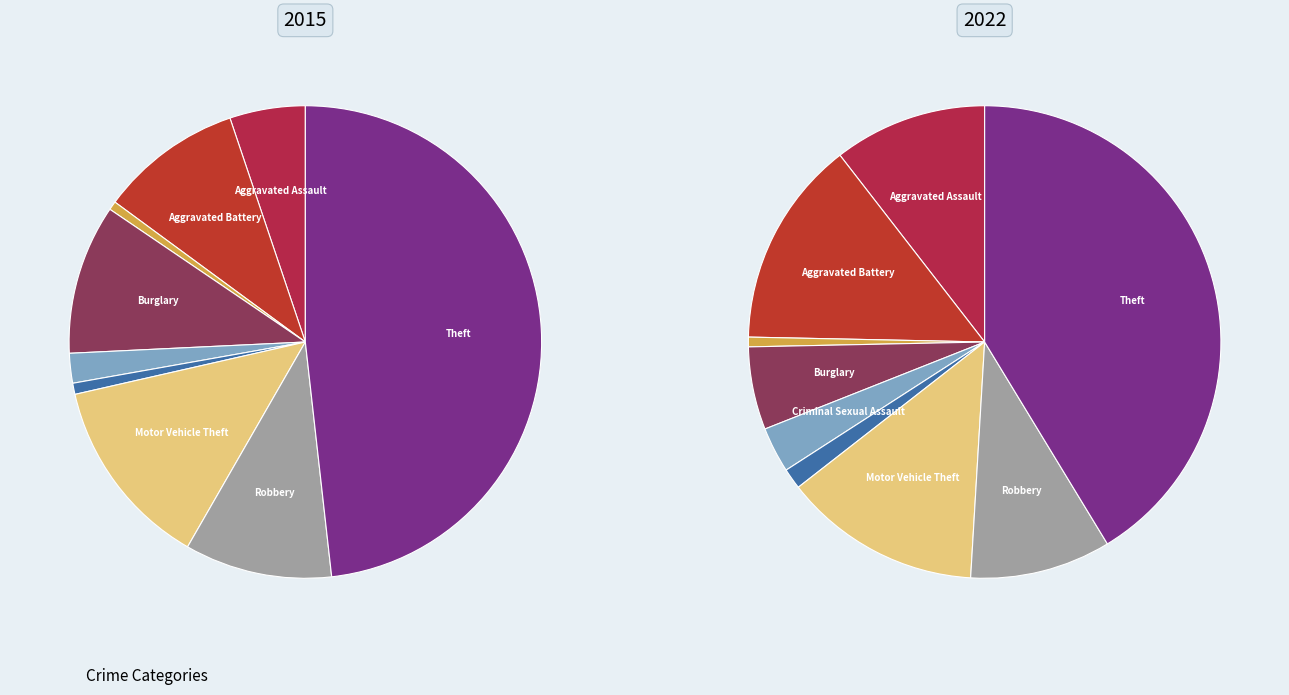

Is there any slice that represents more than half of the pie?

No